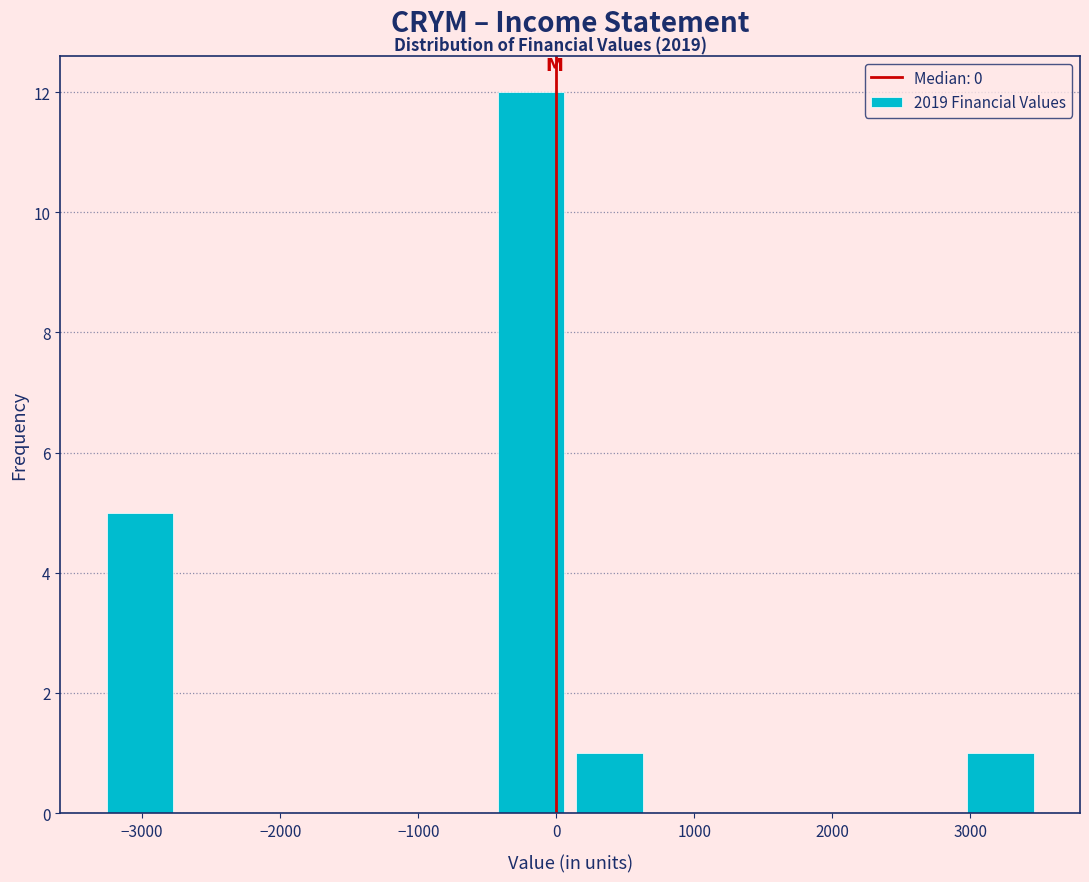

Over which range of the x-axis is the bar tallest?

-500 to 100